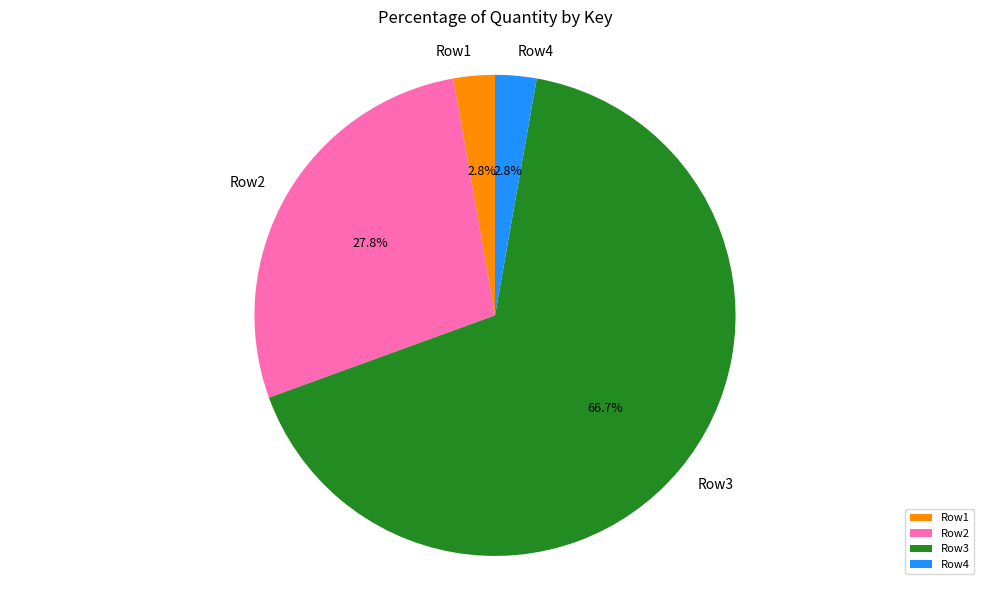

What percentage is NOT represented by Row1?

97.2%